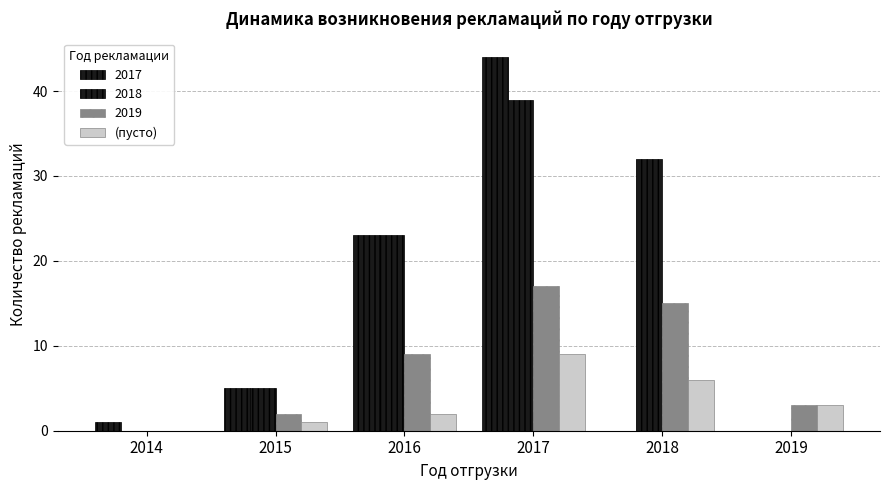

Count the number of categories in the chart.

6